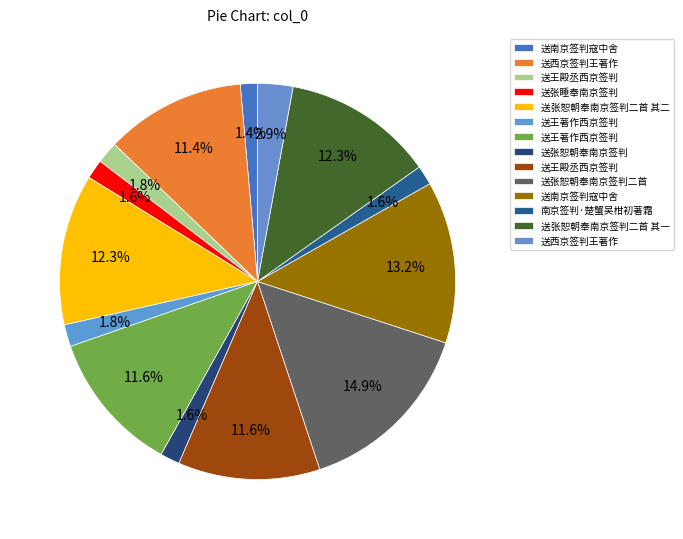

How many slices are in this pie chart?

14